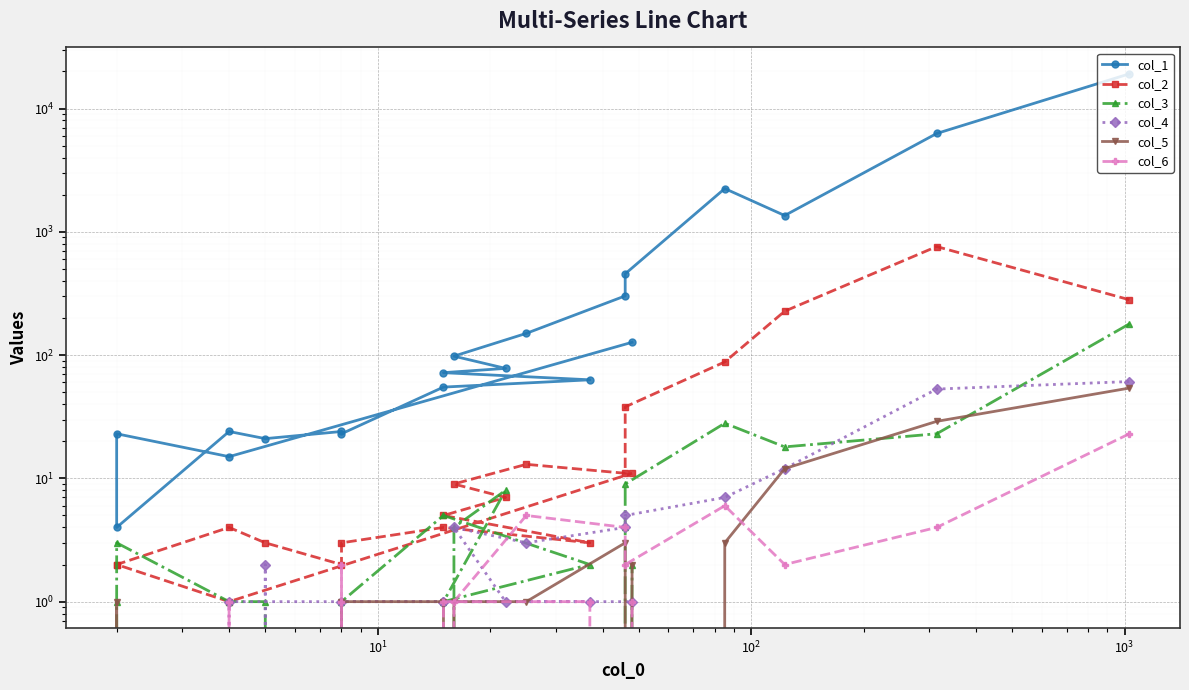

After their last crossing, which series has the higher values: col_3 or col_4?

col_3